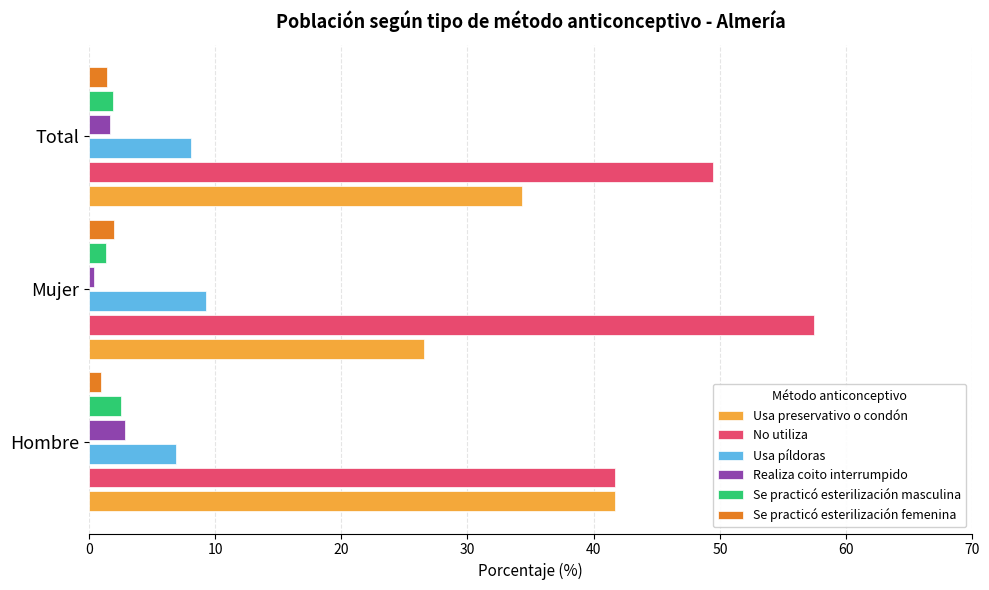

What is the difference between the highest and lowest values at Total?

47.9